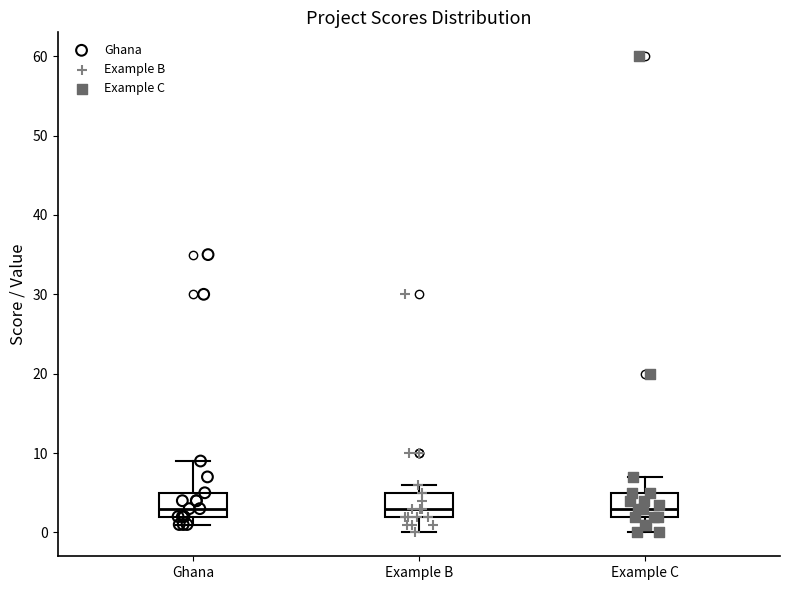

Where is the lower edge of the box for Example B on the y-axis? The values are not printed on the chart, so give them approximately, as read against the axis.

2